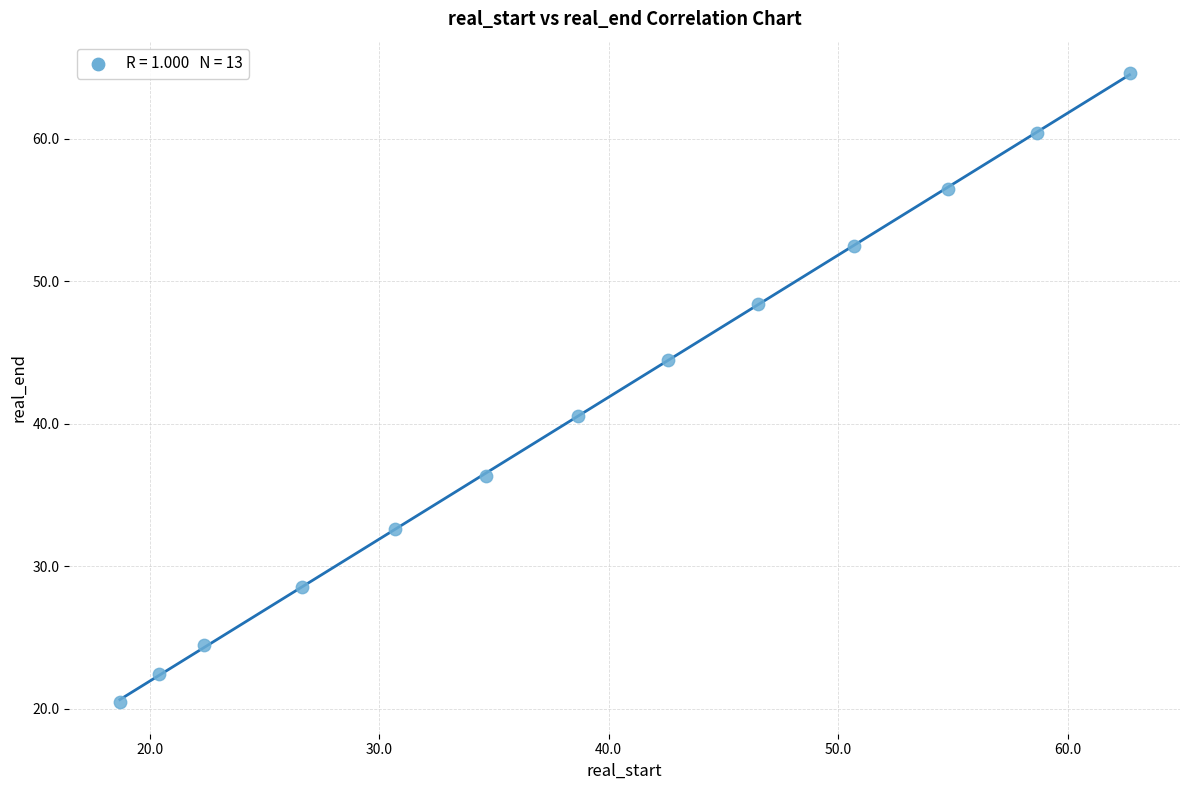

What is the range of X values (max minus min)?

44.0